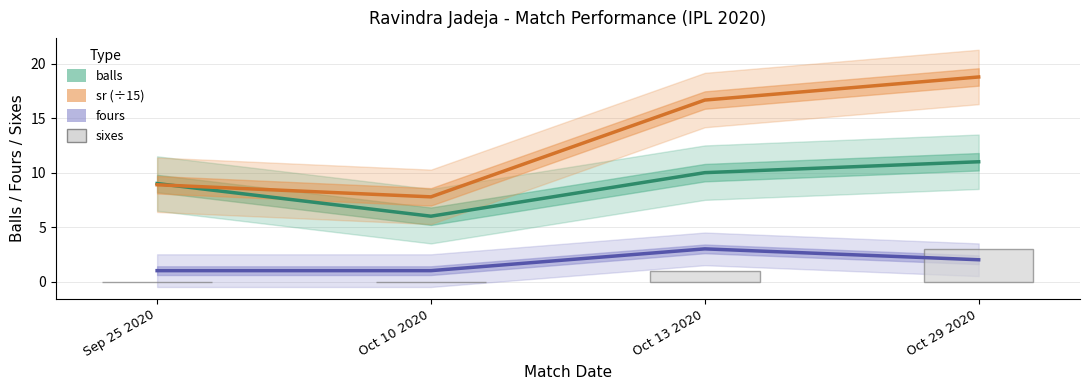

What is the difference between the highest and lowest values at Sep 25 2020?

9.0